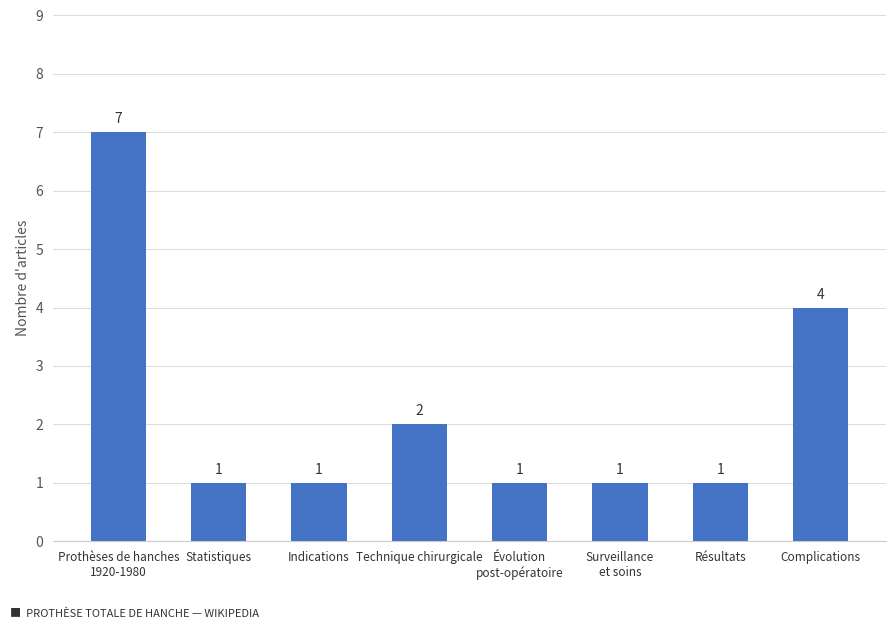

Count the values in the range 1 to 4.

7